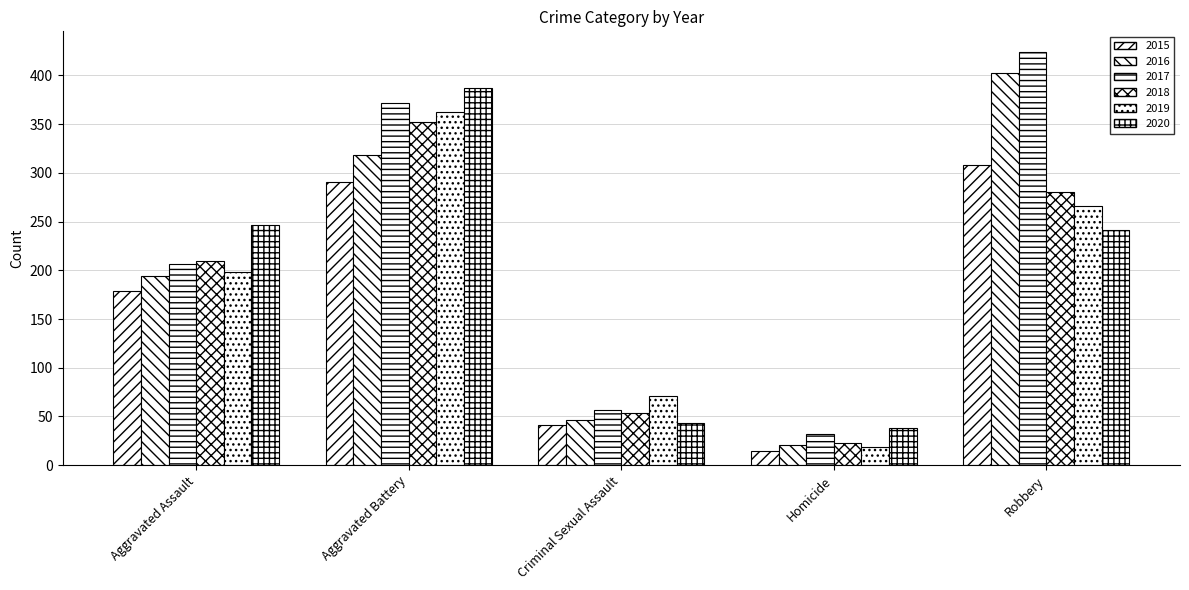

List the labels in order of 2015 value, largest first.

Robbery, Aggravated Battery, Aggravated Assault, Criminal Sexual Assault, Homicide